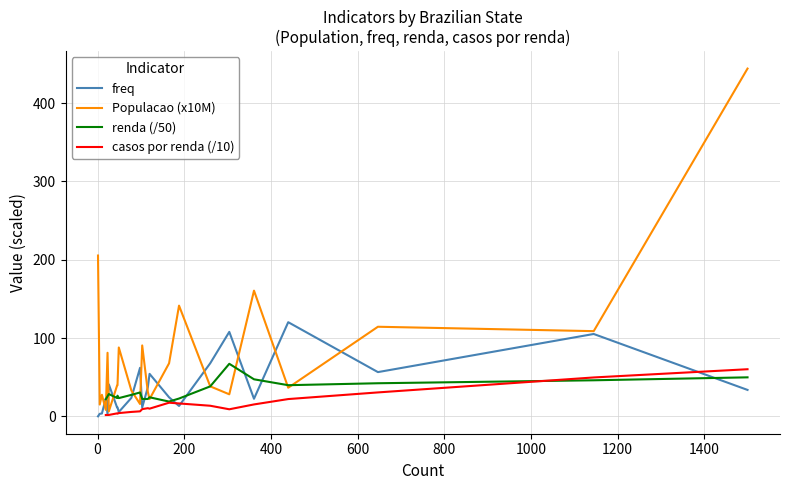

How many values in casos por renda (/10) are above zero?

20